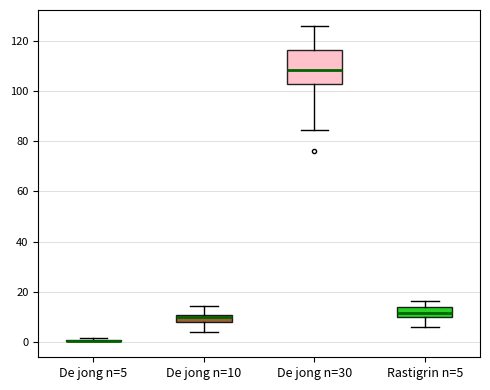

Which box is the tallest, from its lower edge to its upper edge?

De jong n=30